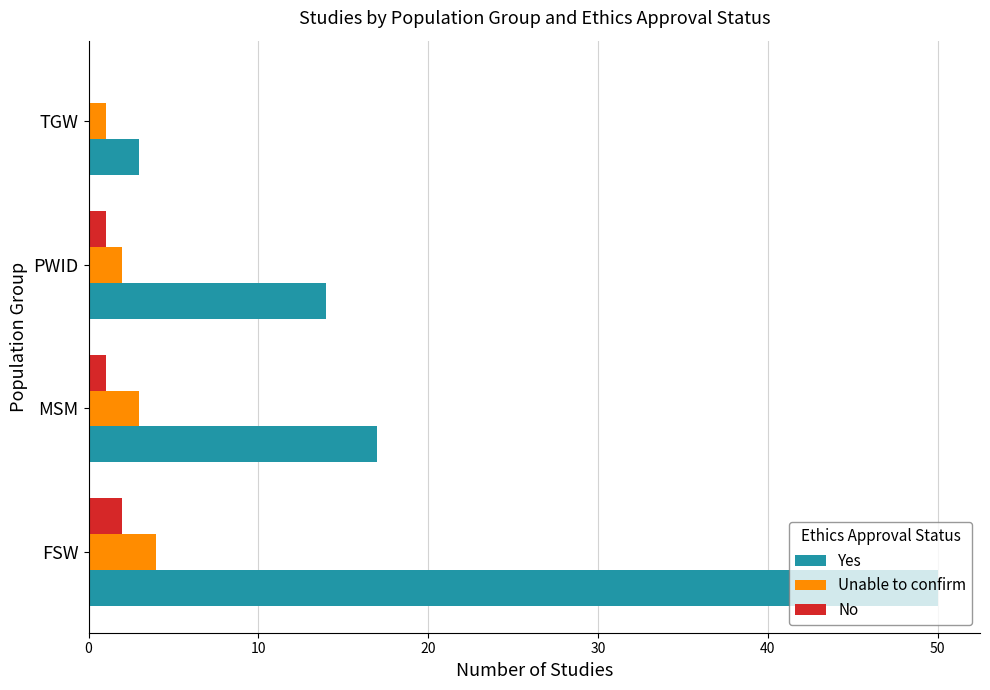

What is the sum of all No values?

4